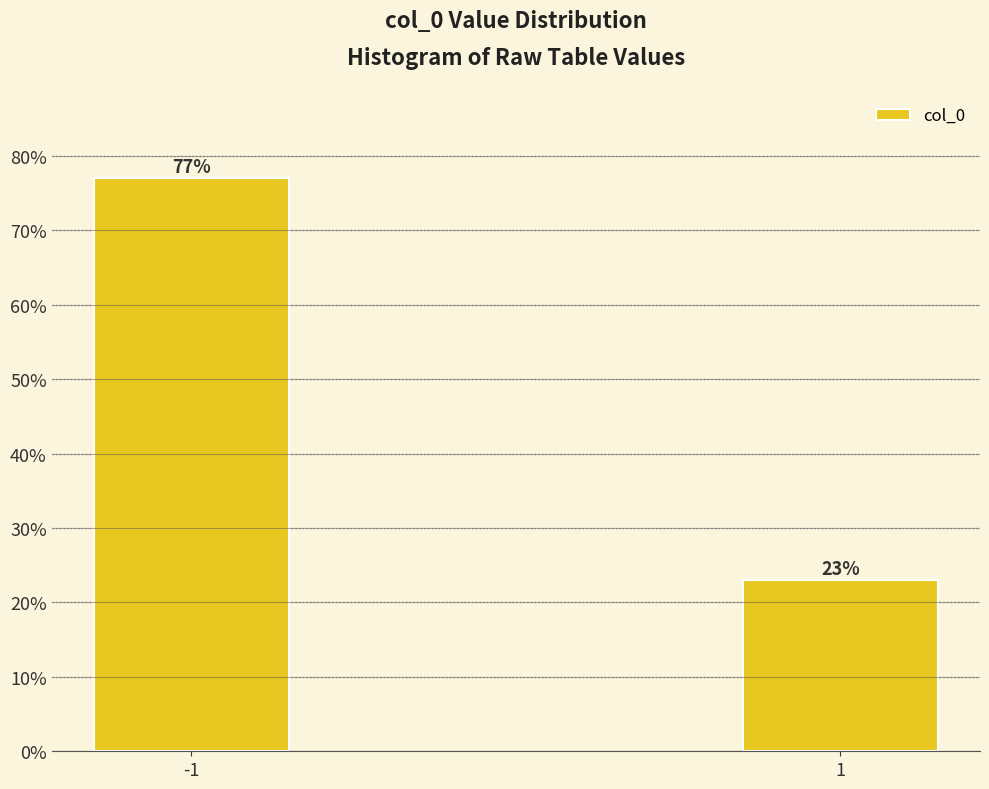

Reading left to right, transcribe all the data shown in this chart.

-1=77	1=23